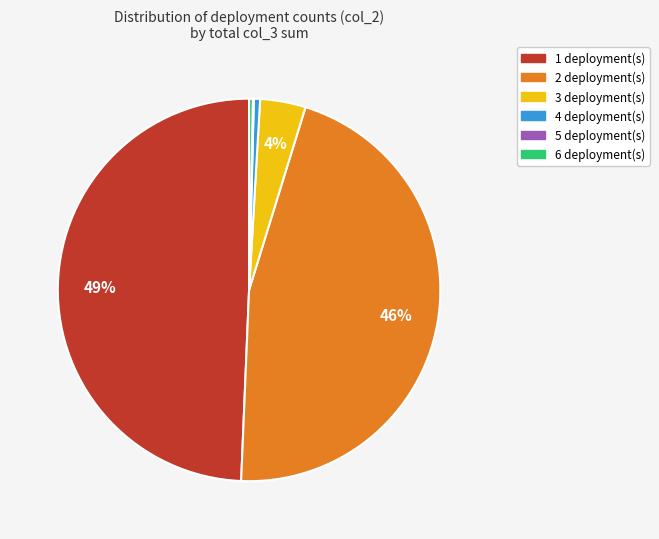

To the nearest percent, what percentage of the pie is 4?

1%